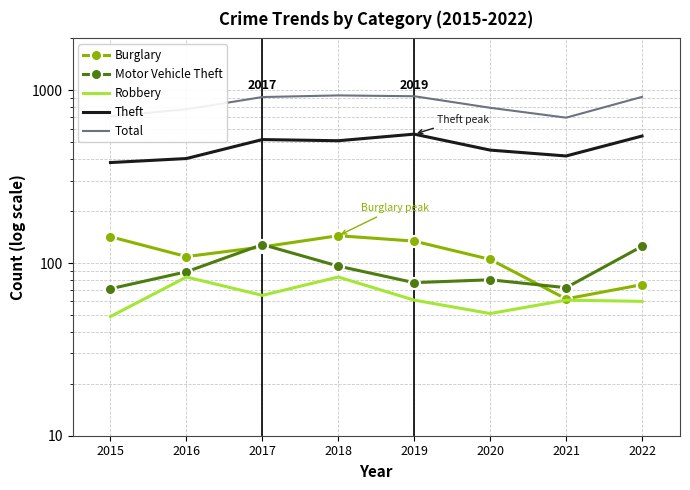

Which series ends up on top after the final intersection of Burglary and Motor Vehicle Theft?

Motor Vehicle Theft